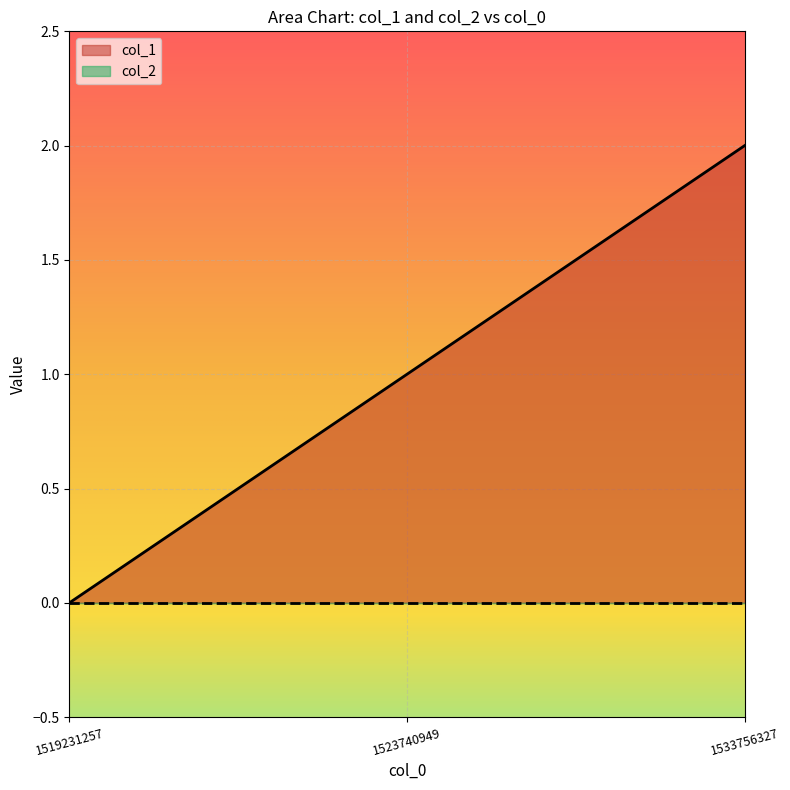

At which category does the chart reach its peak across all series?

1533756327